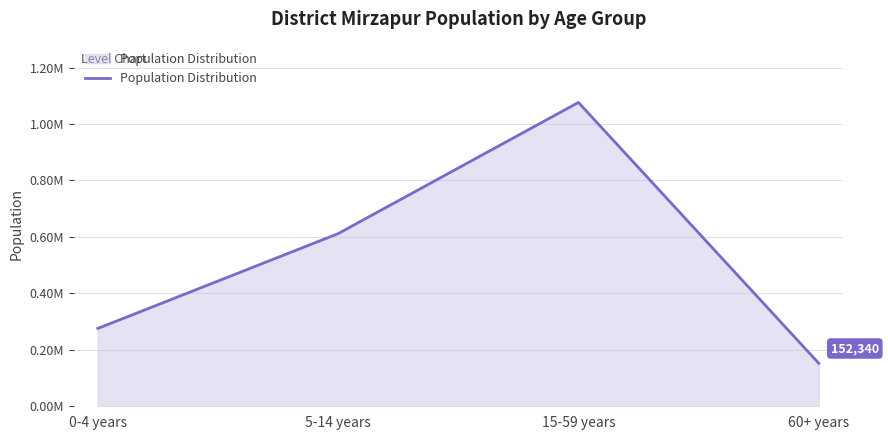

What is the sum of all values?

2116042